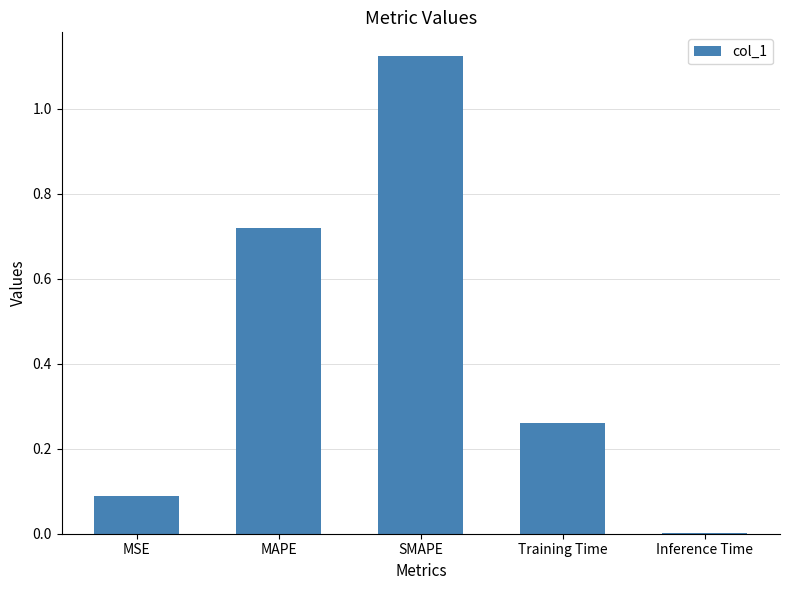

Where is the data nearest to the value 0?

Inference Time